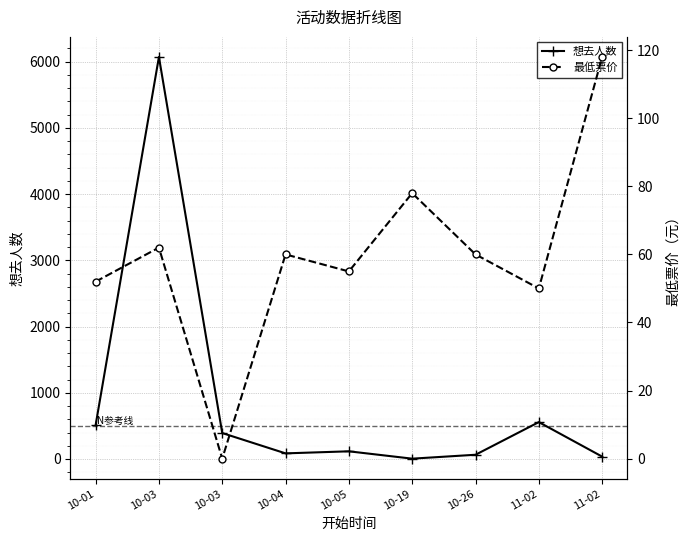

What is the greatest value displayed?

6071